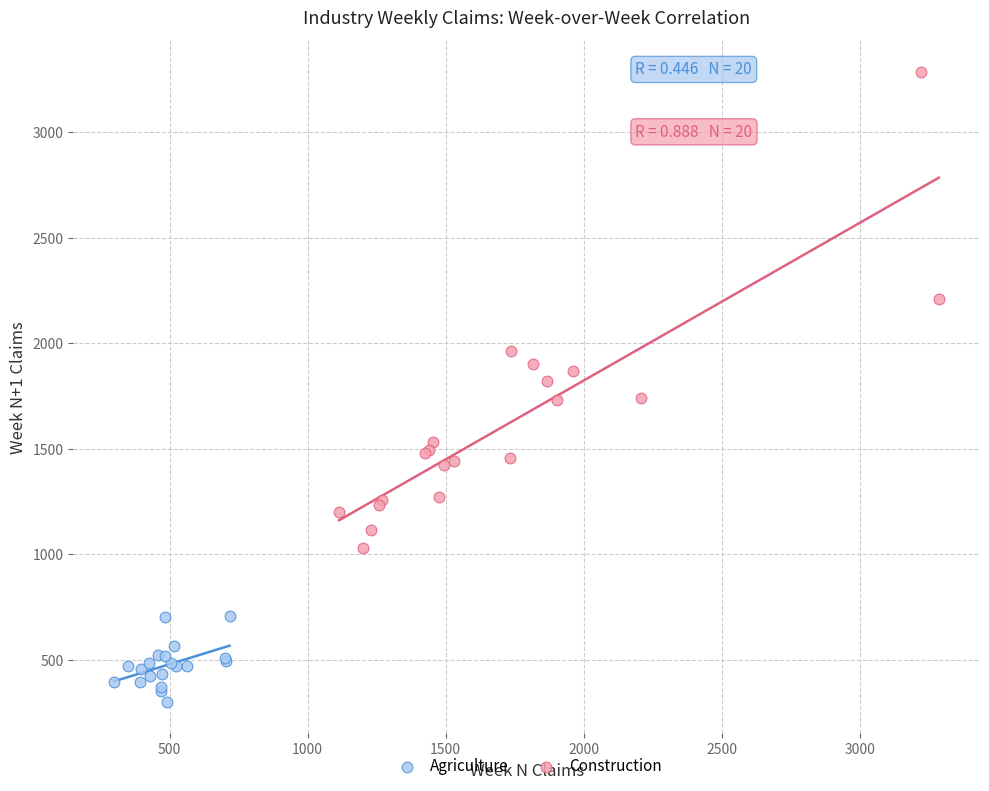

Which series has the widest spread of Y values?

Construction